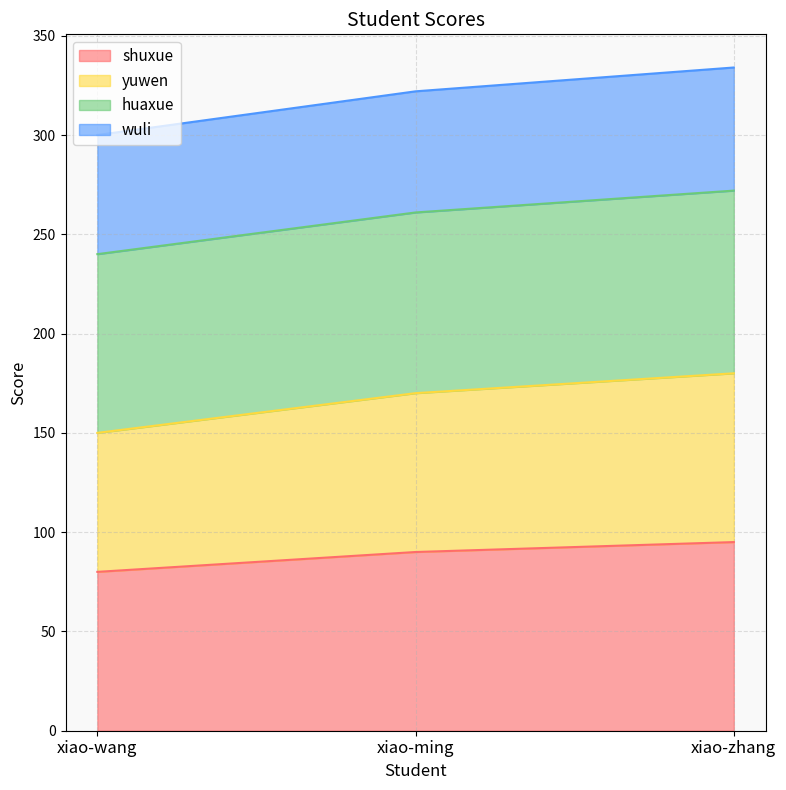

True or false: yuwen has a value of 79 at xiao-wang.

False